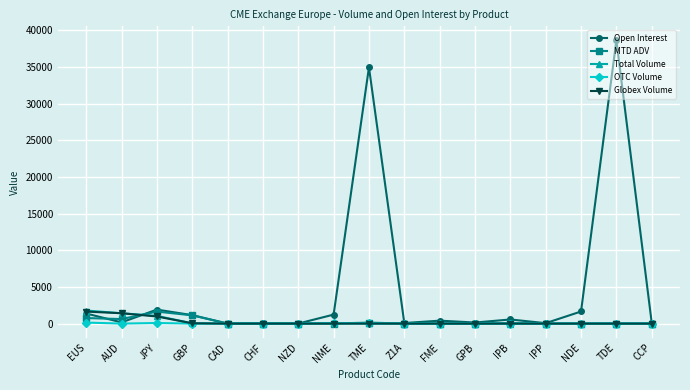

True or false: Total Volume has more than 0 interior local peaks.

True